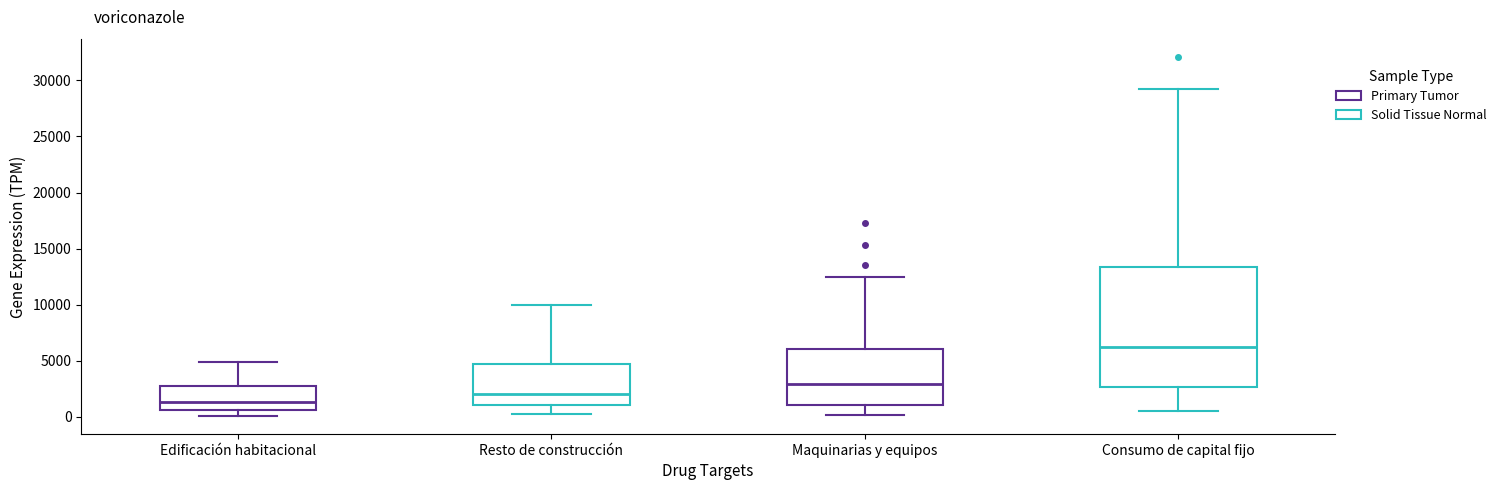

Comparing the boxes themselves (not the whiskers), which one is the tallest?

Consumo de capital fijo